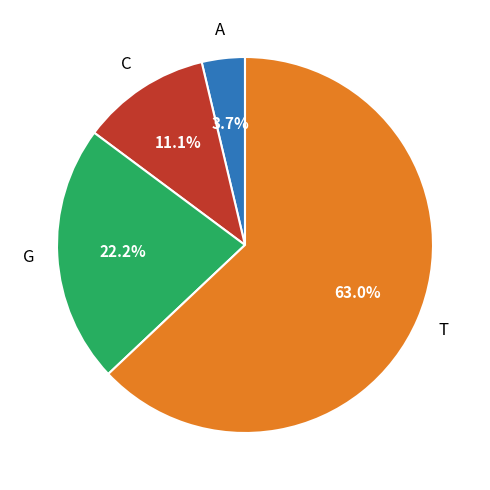

How many slices are in this pie chart?

4